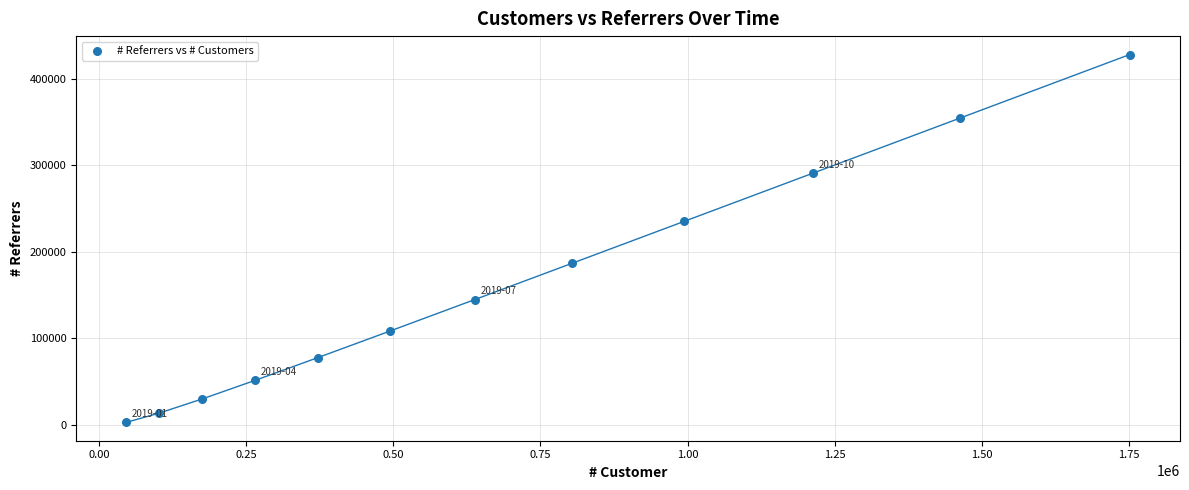

What is the range of X values (max minus min)?

1704842.1